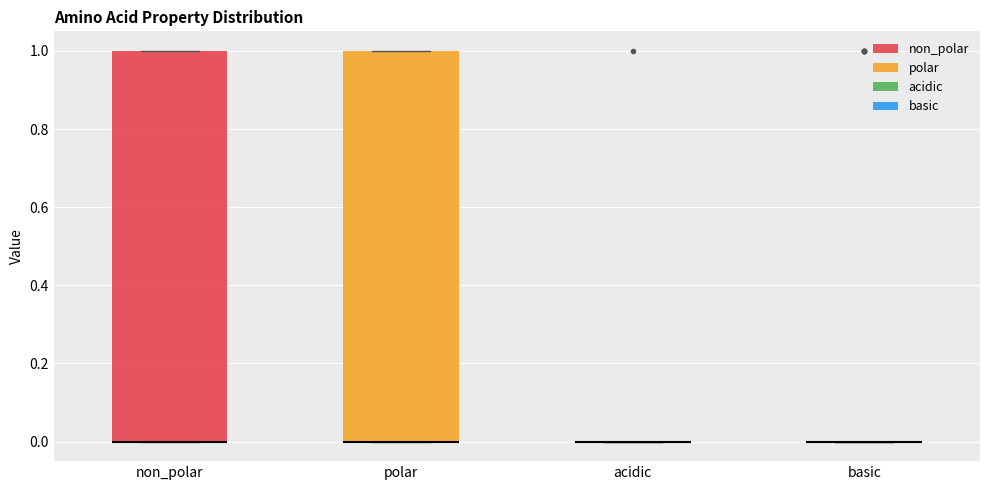

Reading left to right, transcribe this box plot: for each box, give where its median line is, the range the box spans, and where its two whiskers end, as read against the y-axis. The values are not printed on the chart, so give them approximately, as read against the axis.

non_polar: median 0 (drawn on the box's lower edge), box 0 to 1, whiskers 0 to 1
polar: median 0 (drawn on the box's lower edge), box 0 to 1, whiskers 0 to 1
acidic: box collapsed to a line at 0, whiskers 0 to 0
basic: box collapsed to a line at 0, whiskers 0 to 0